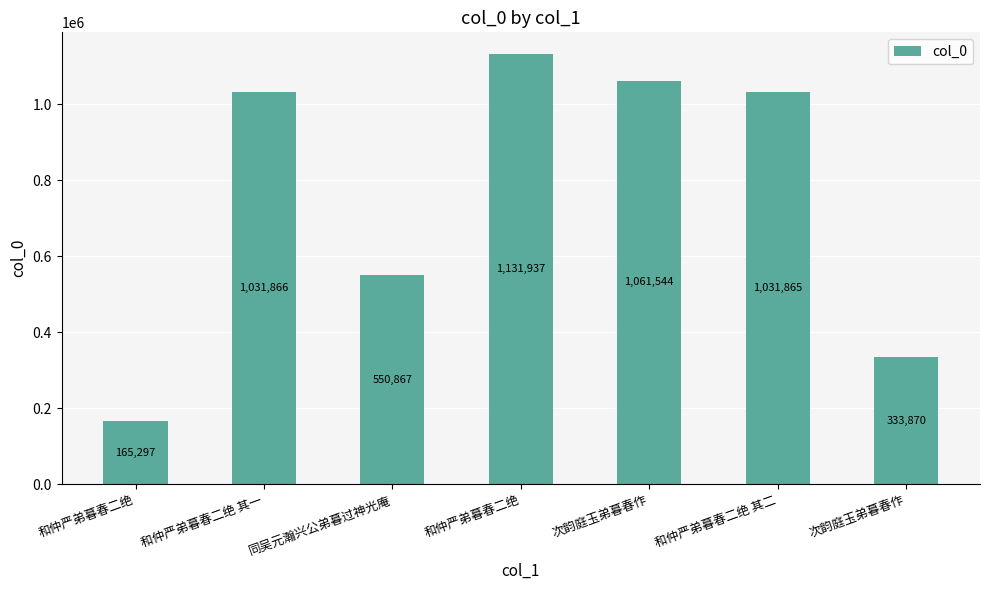

What is the value of the 1st bar from the left?

165297